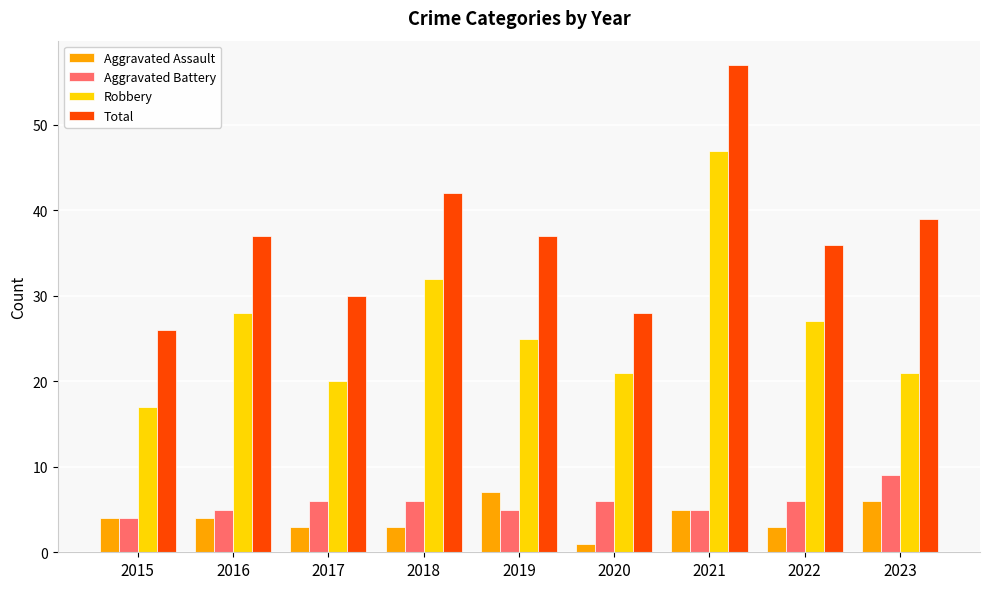

Reading right to left, transcribe all the data shown in this chart.

Aggravated Assault: 6	3	5	1	7	3	3	4	4
Aggravated Battery: 9	6	5	6	5	6	6	5	4
Robbery: 21	27	47	21	25	32	20	28	17
Total: 39	36	57	28	37	42	30	37	26